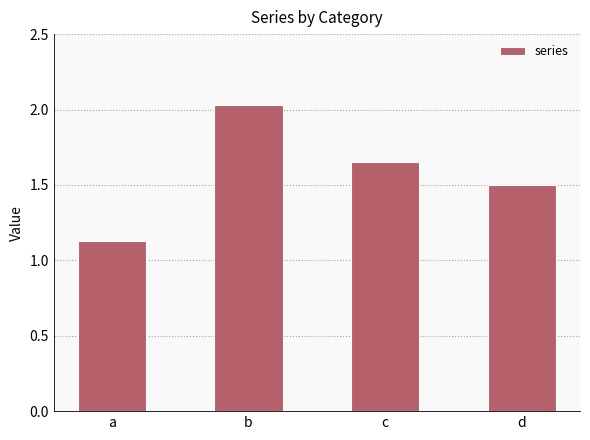

What is the difference between the values at b and a?

0.9